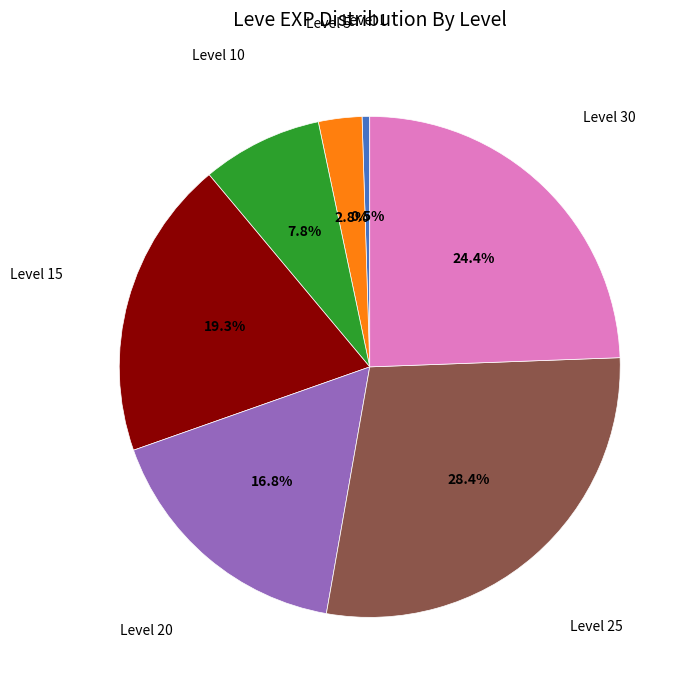

Count the number of slices in the pie.

7